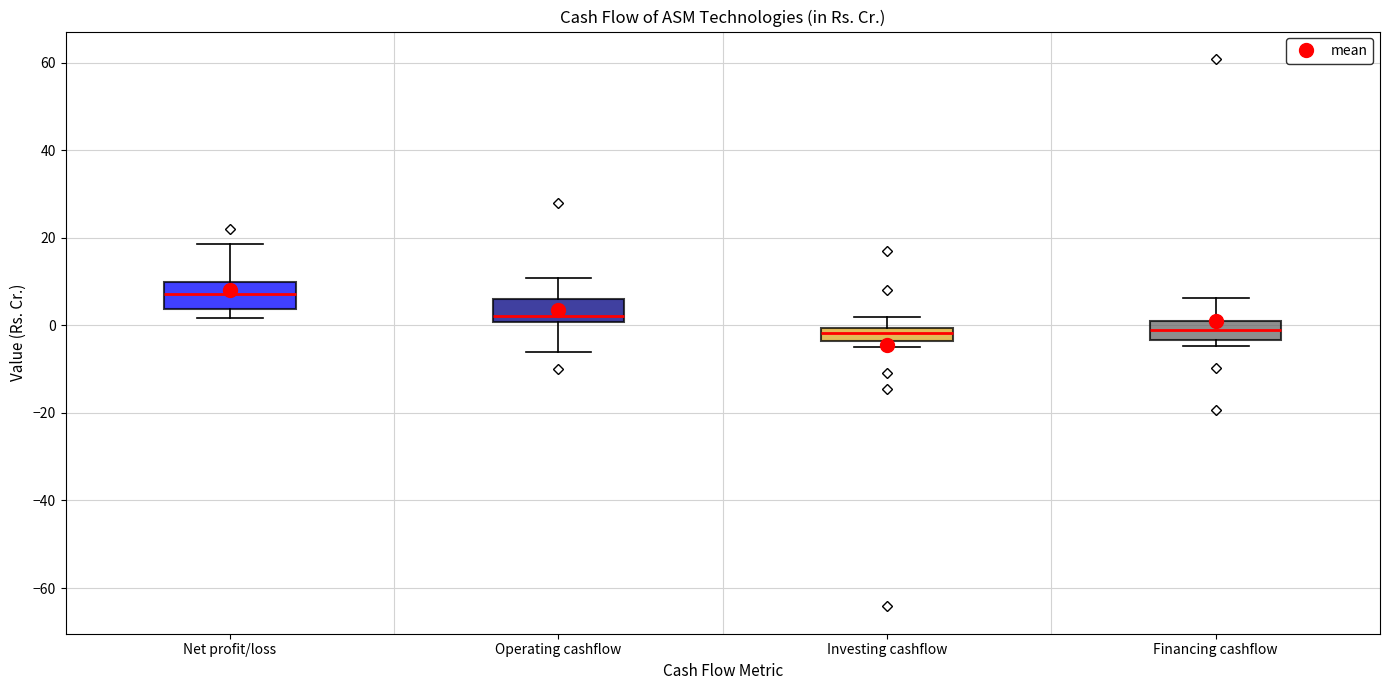

Which box's median line is the highest?

Net profit/loss